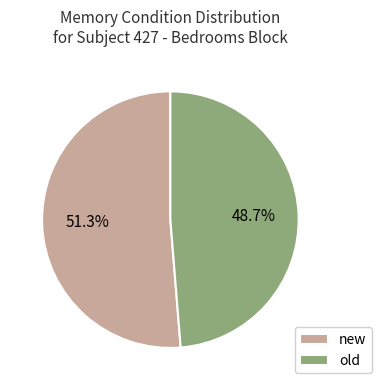

How many slices are in this pie chart?

2